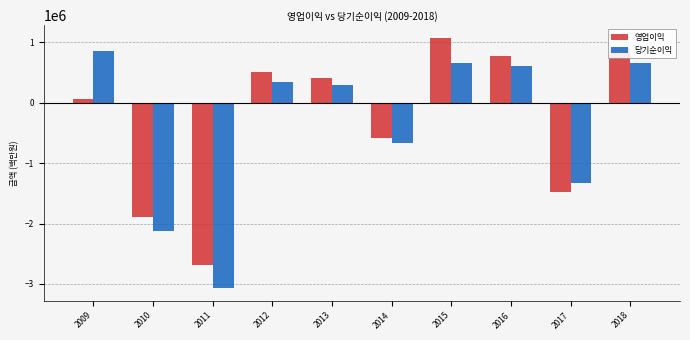

What is the value of the 영업이익 bar at the 8th from the left?

779223